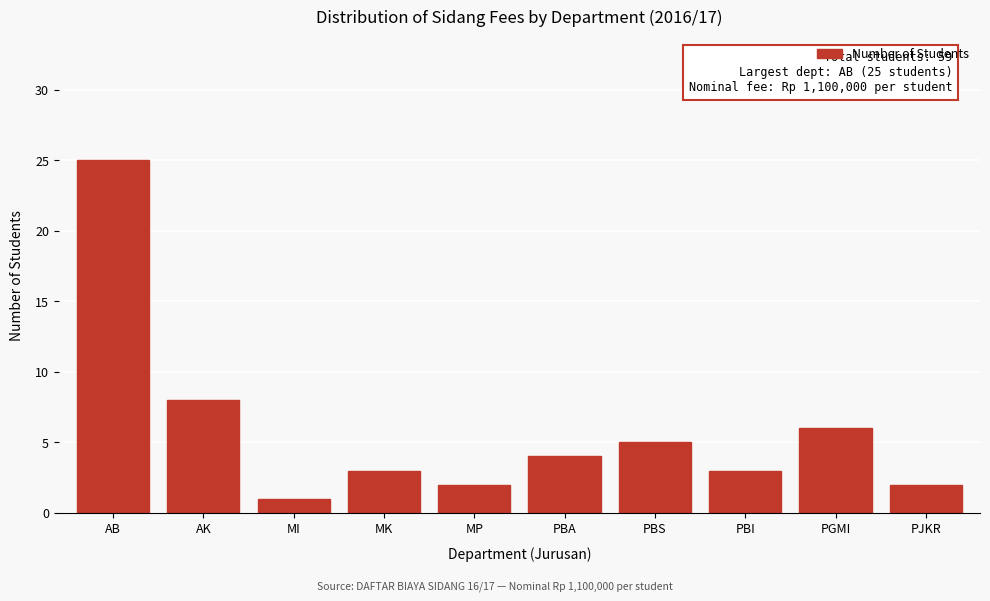

Reading right to left, extract all data points from this chart.

2	6	3	5	4	2	3	1	8	25